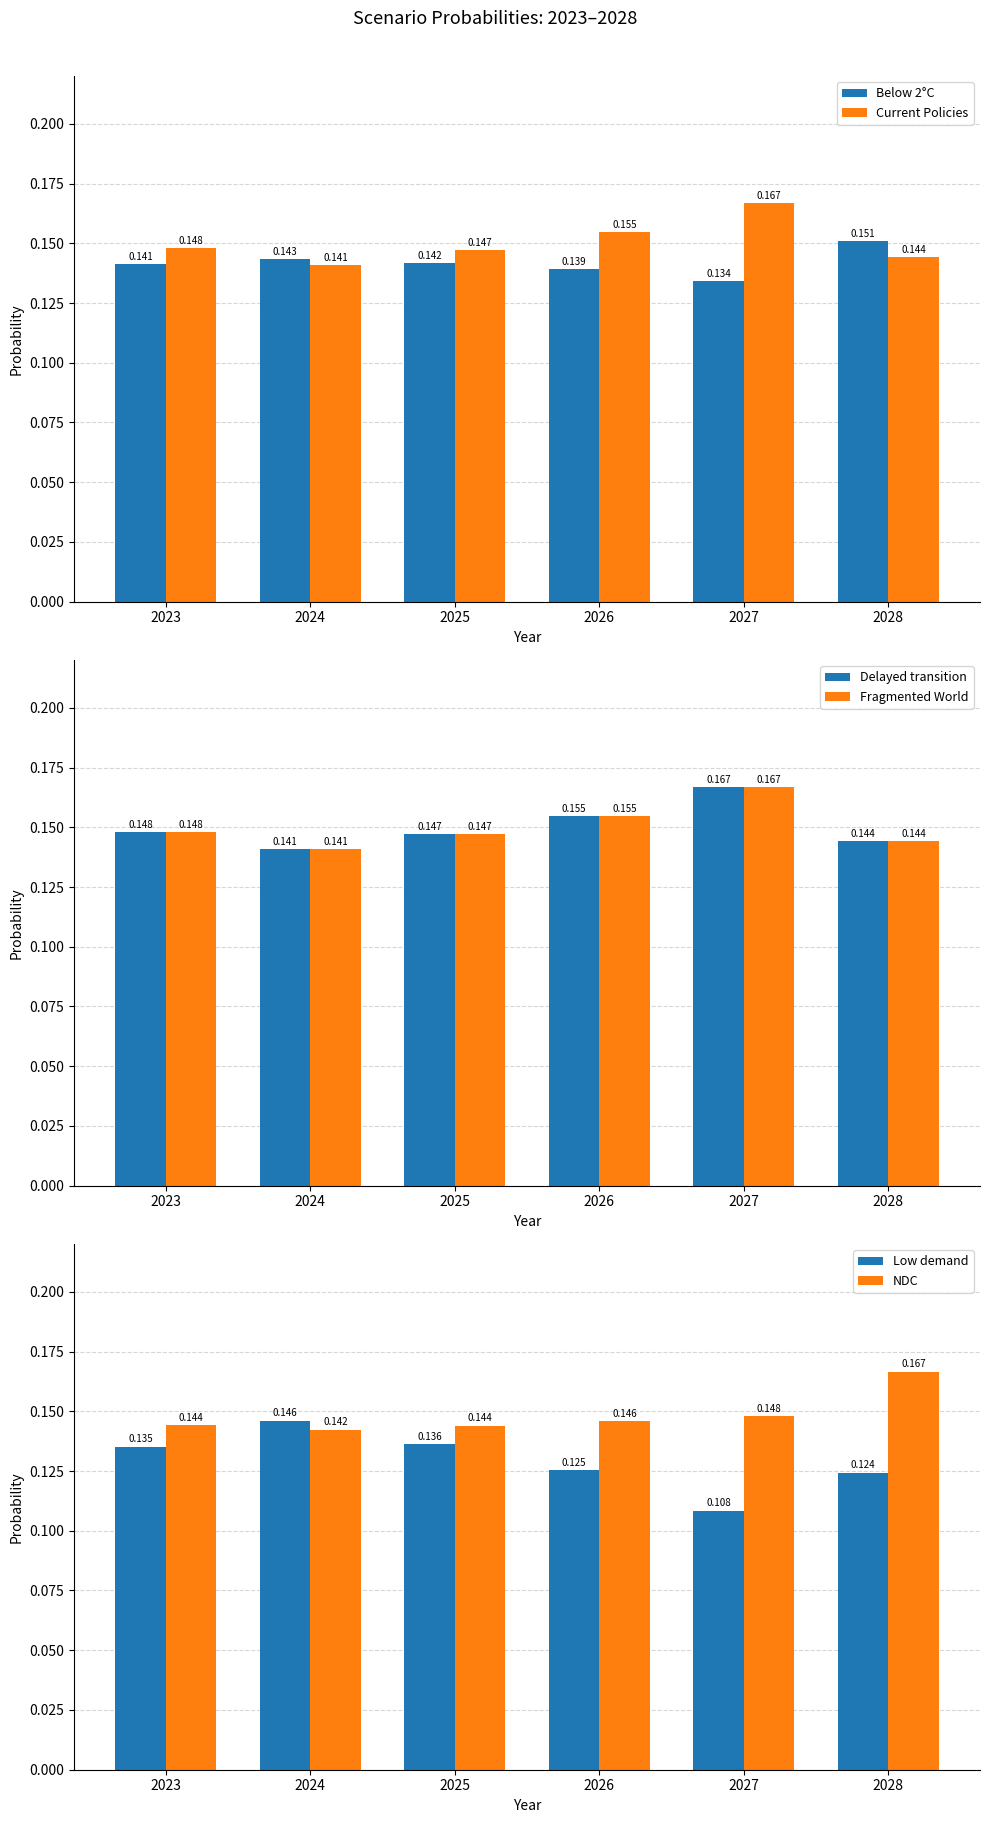

At which category is the sum across all series the highest?

2027